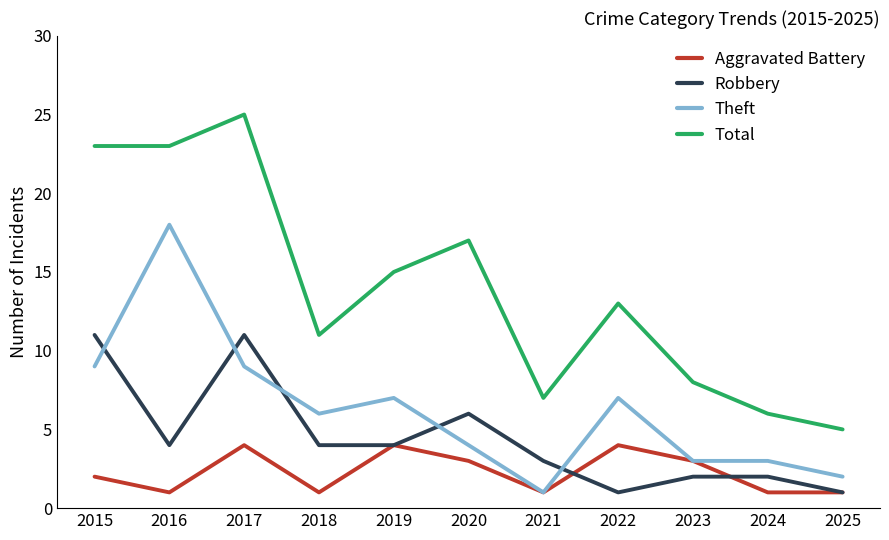

How many lines are shown in the chart?

4